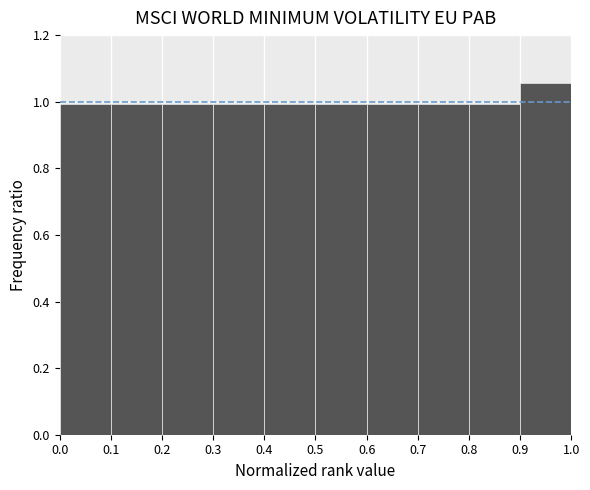

How tall is the bar that spans 0.8 to 0.9 on the x-axis? The values are not printed on the chart, so give them approximately, as read against the axis.

1.00